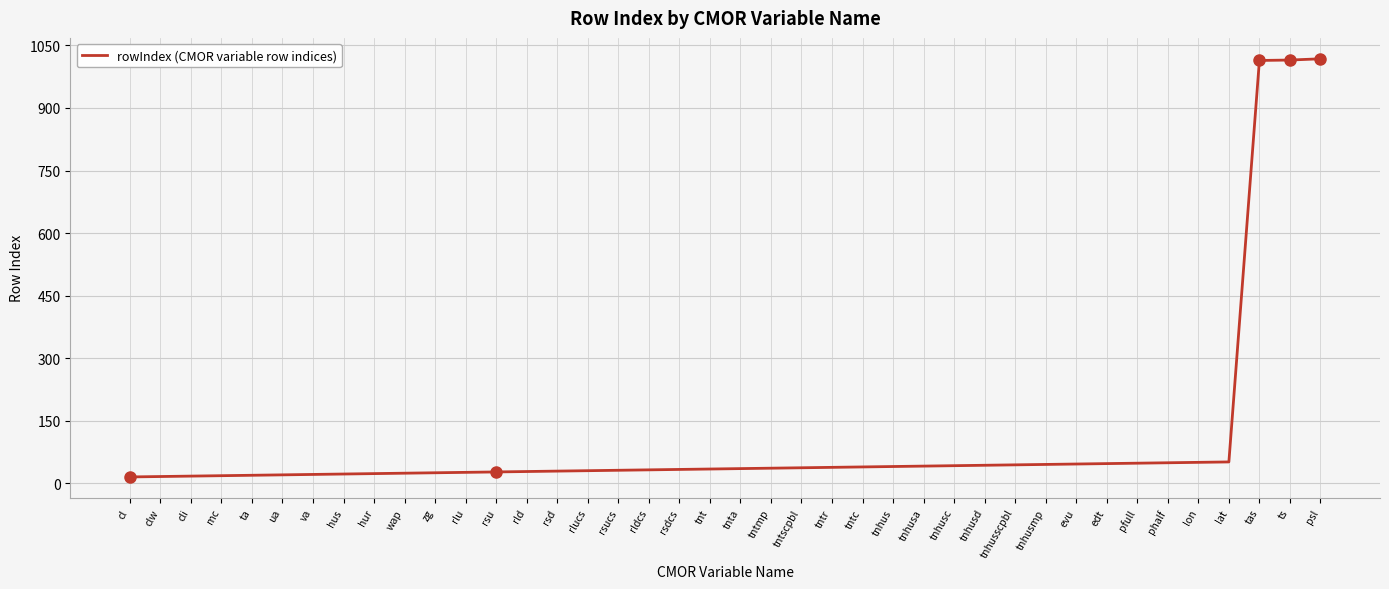

What is the sum of the values at zg and tntscpbl?

62